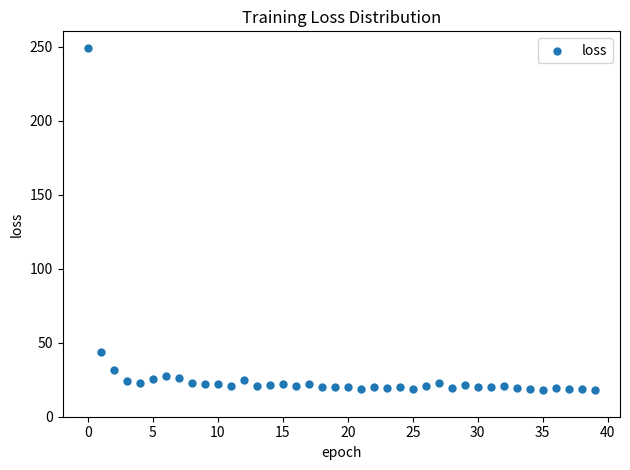

What Y value in the scatter plot is closest to 133?

43.6